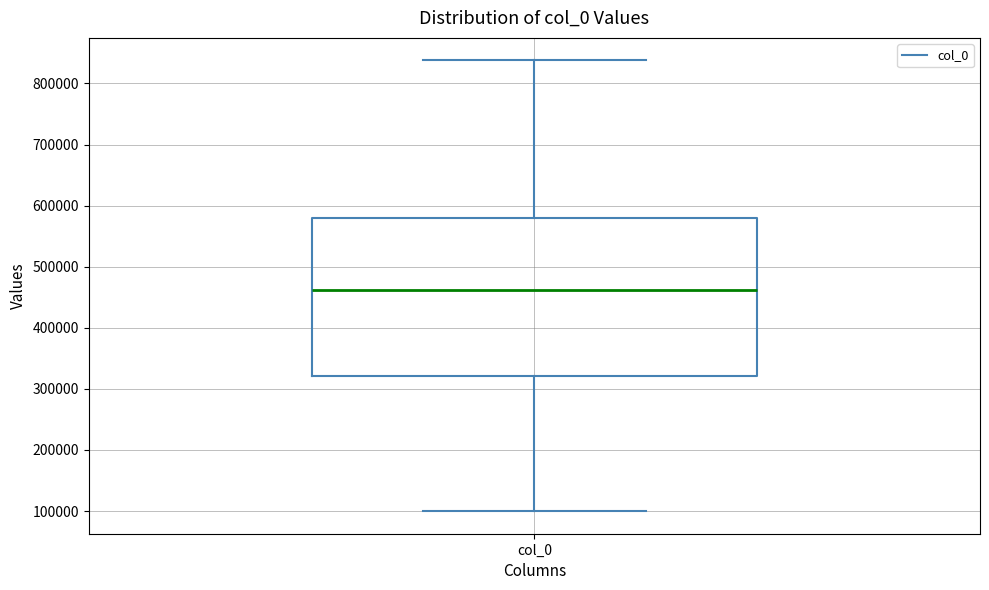

Where is the lower edge of the box for col_0 on the y-axis? The values are not printed on the chart, so give them approximately, as read against the axis.

320000